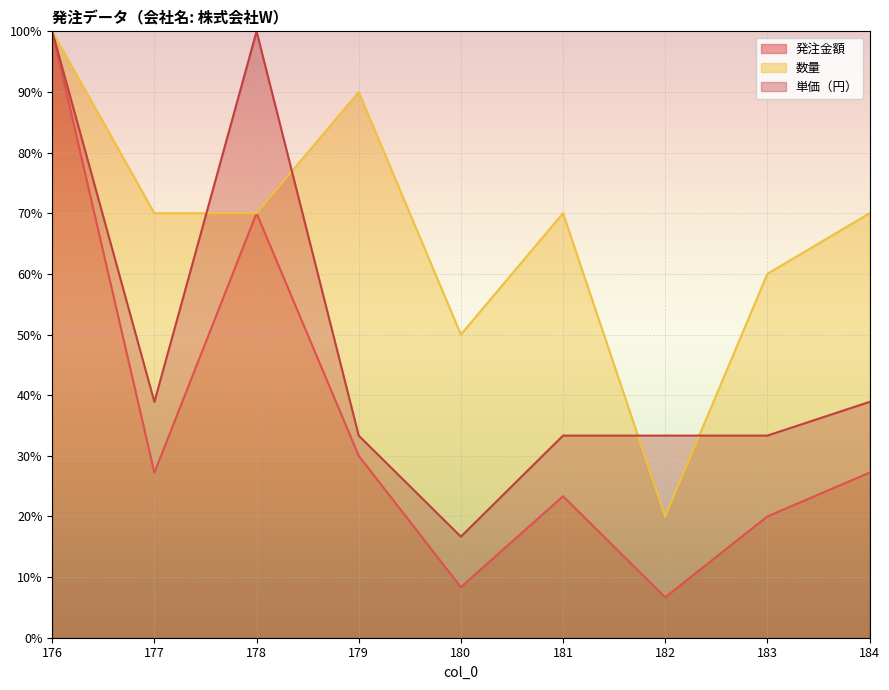

Which category has the highest value across all series?

176